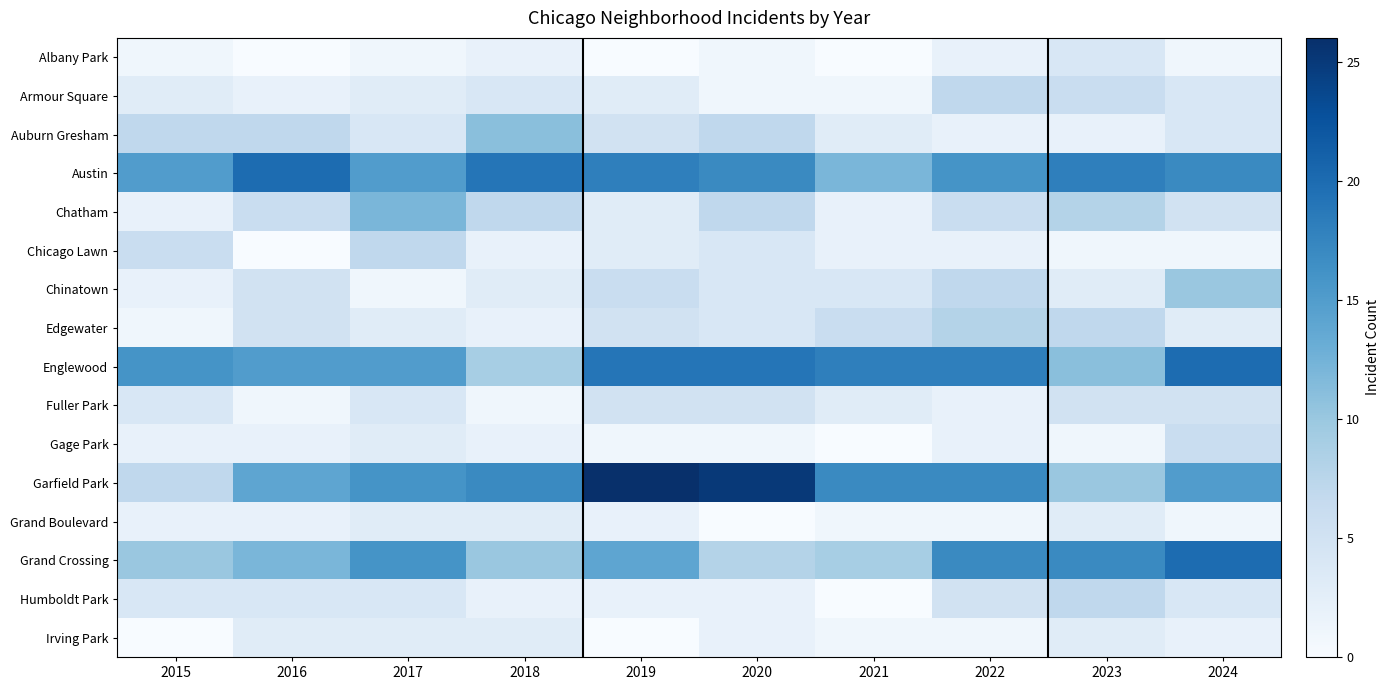

List the series in order of their peak value, highest first.

Garfield Park, Austin, Englewood, Grand Crossing, Chatham, Auburn Gresham, Chinatown, Edgewater, Armour Square, Chicago Lawn, Humboldt Park, Gage Park, Fuller Park, Albany Park, Grand Boulevard, Irving Park